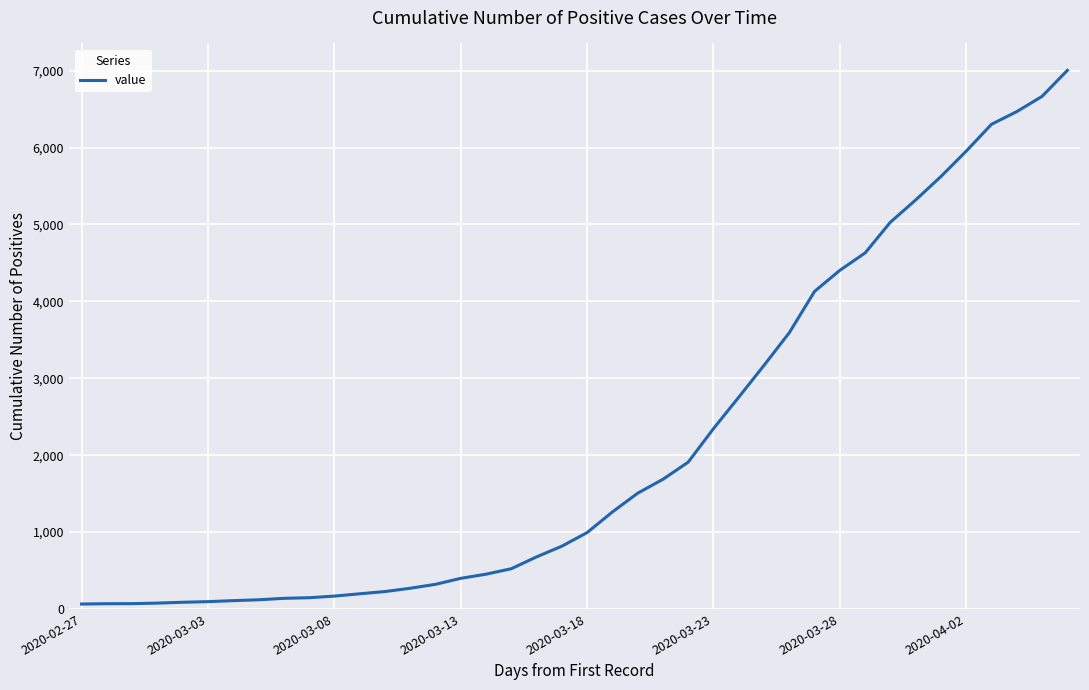

What is the difference between the maximum and minimum values?

6940